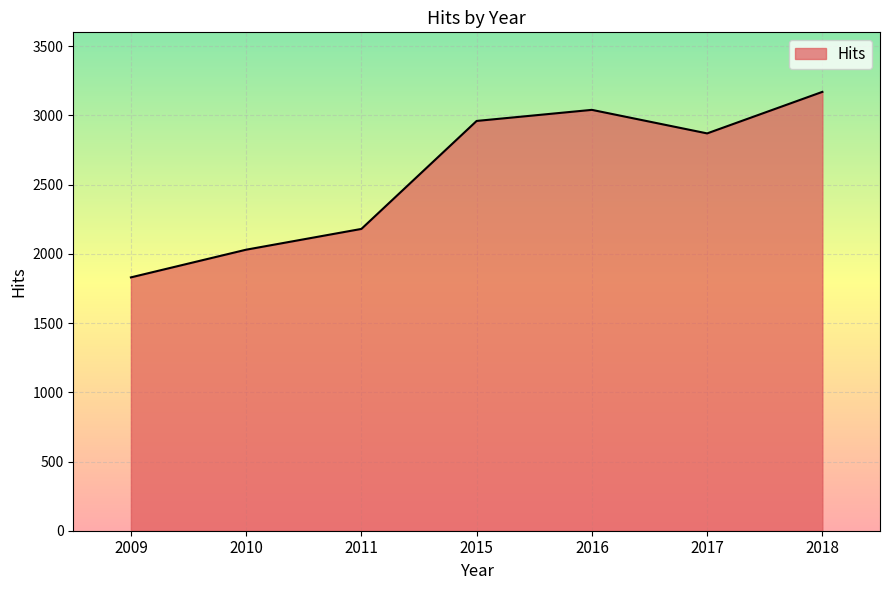

What is the maximum value shown in the chart?

3170